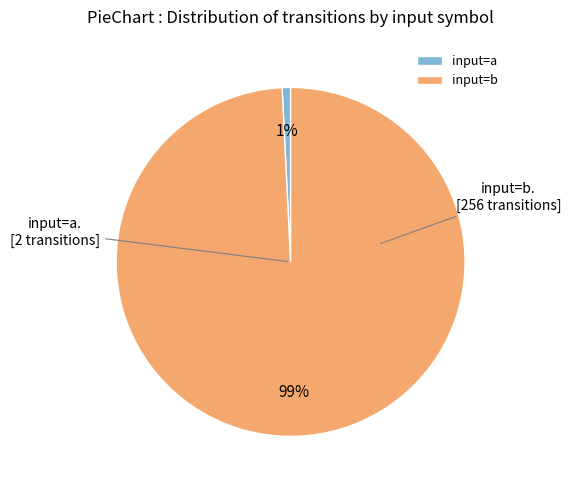

Which slice represents more than half of the pie?

input=b